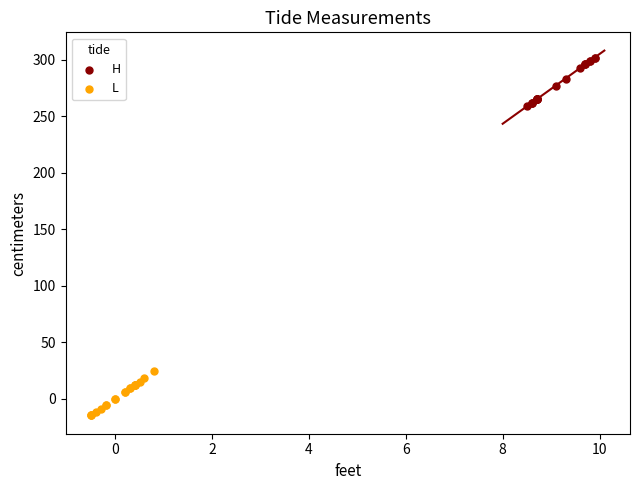

Which series contains the lowest Y value?

L